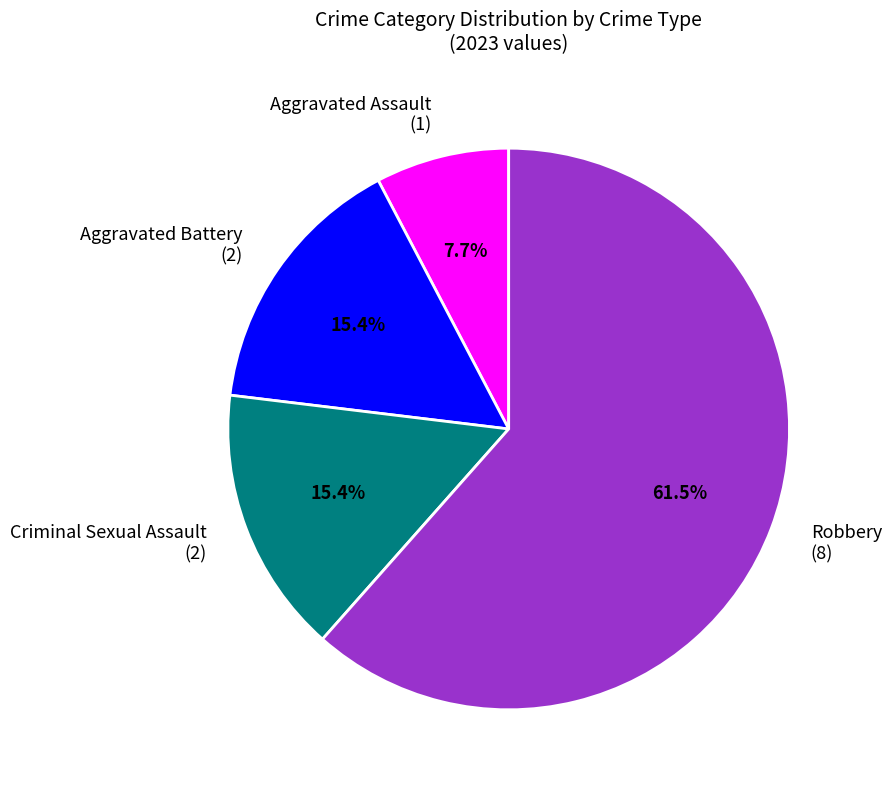

Approximately how many times larger is the value at Aggravated Assault (1) compared to Aggravated Battery (2)?

0.5